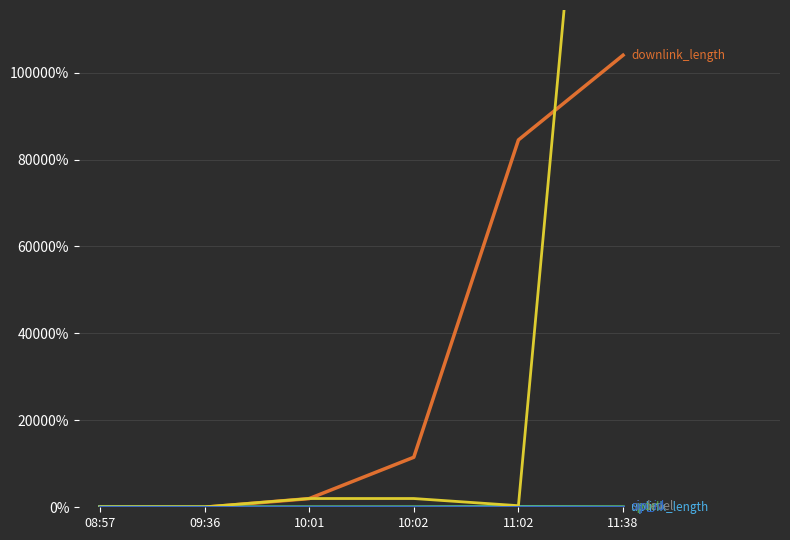

What is the difference between the maximum and minimum values in the sport series?

23.8